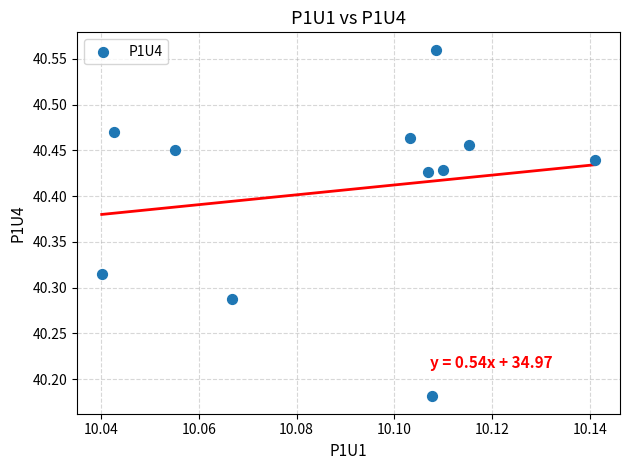

What is the average X value?

10.1